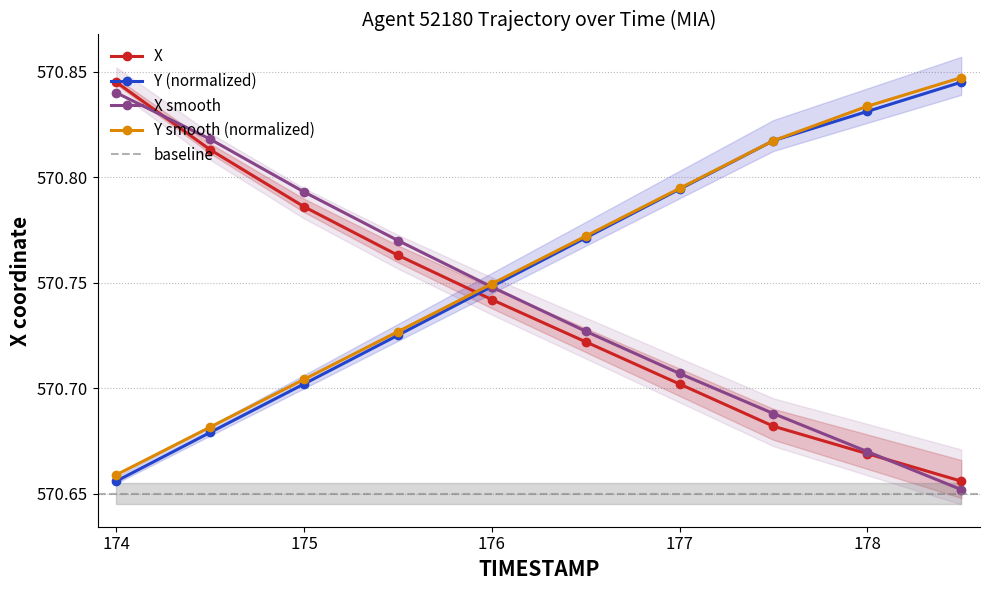

Which category has the highest value across all series?

178.5